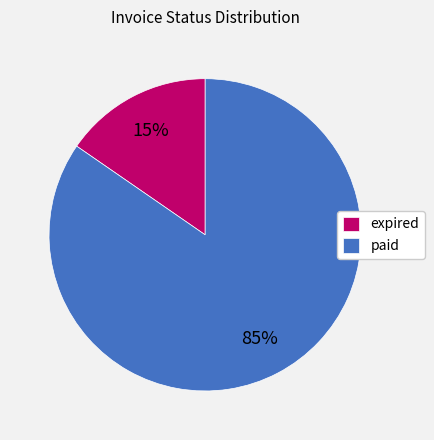

Which slice is the largest?

paid